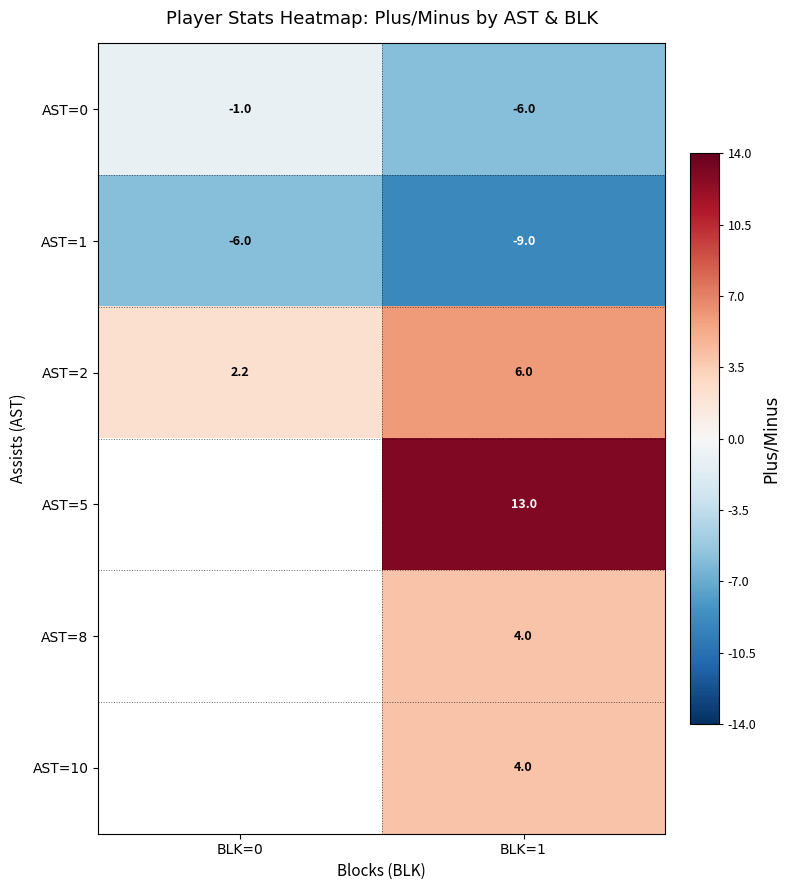

True or false: AST=0 has a value of -6.0 at BLK=1.

True